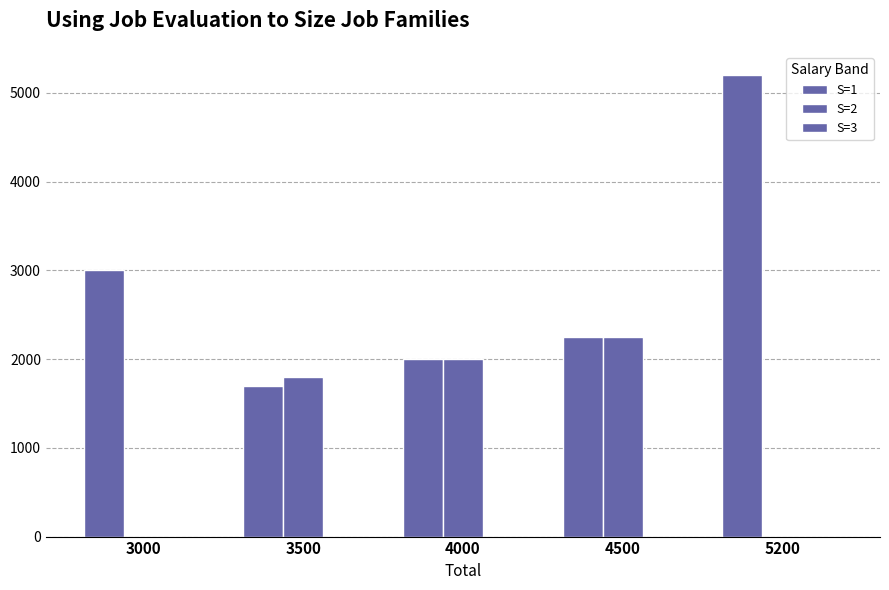

How many groups of bars are there?

5